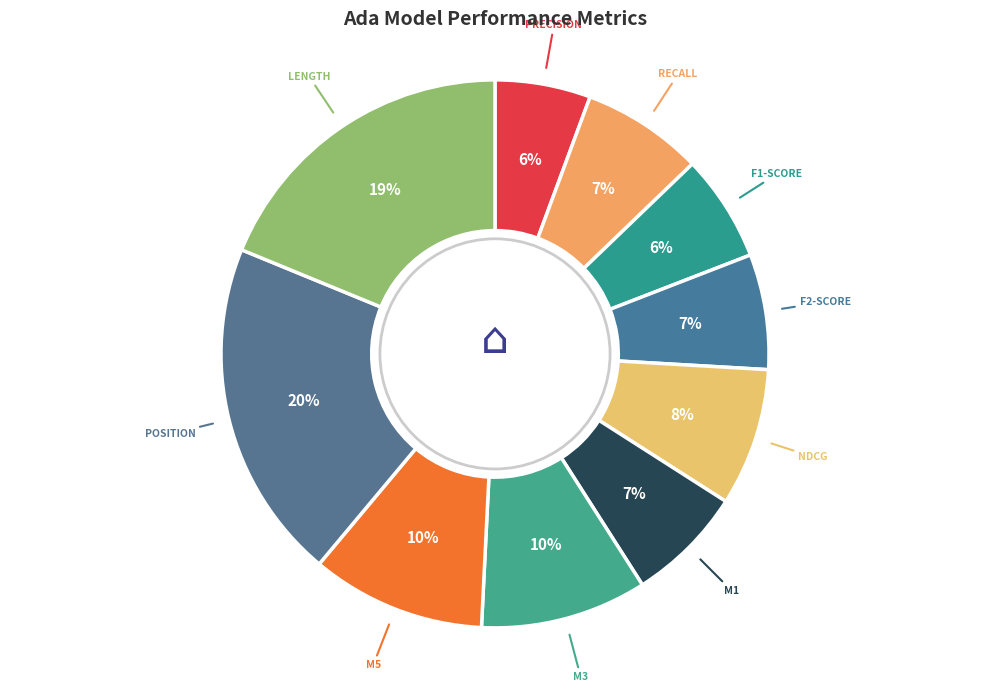

How many slices are in this pie chart?

10